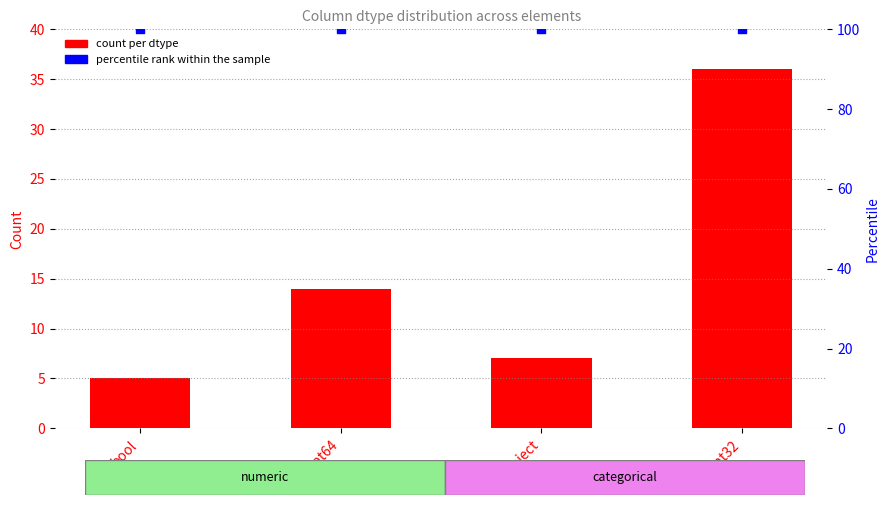

Which series has the largest total across all categories?

percentile rank within the sample